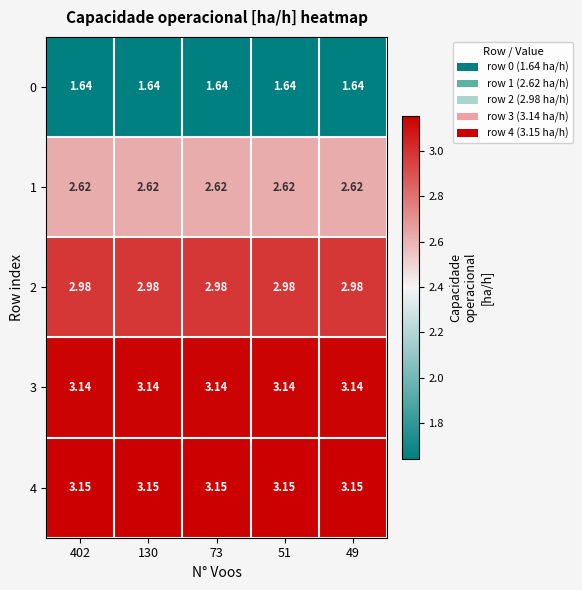

Which series has the largest total across all categories?

4